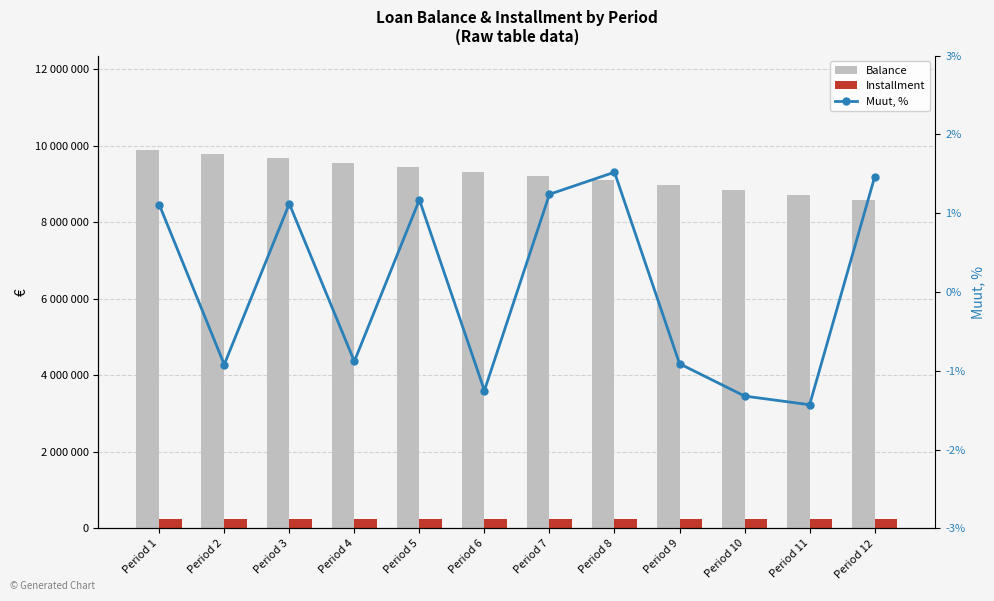

Is the value of Balance at Period 3 greater than the value of Installment at Period 11?

Yes